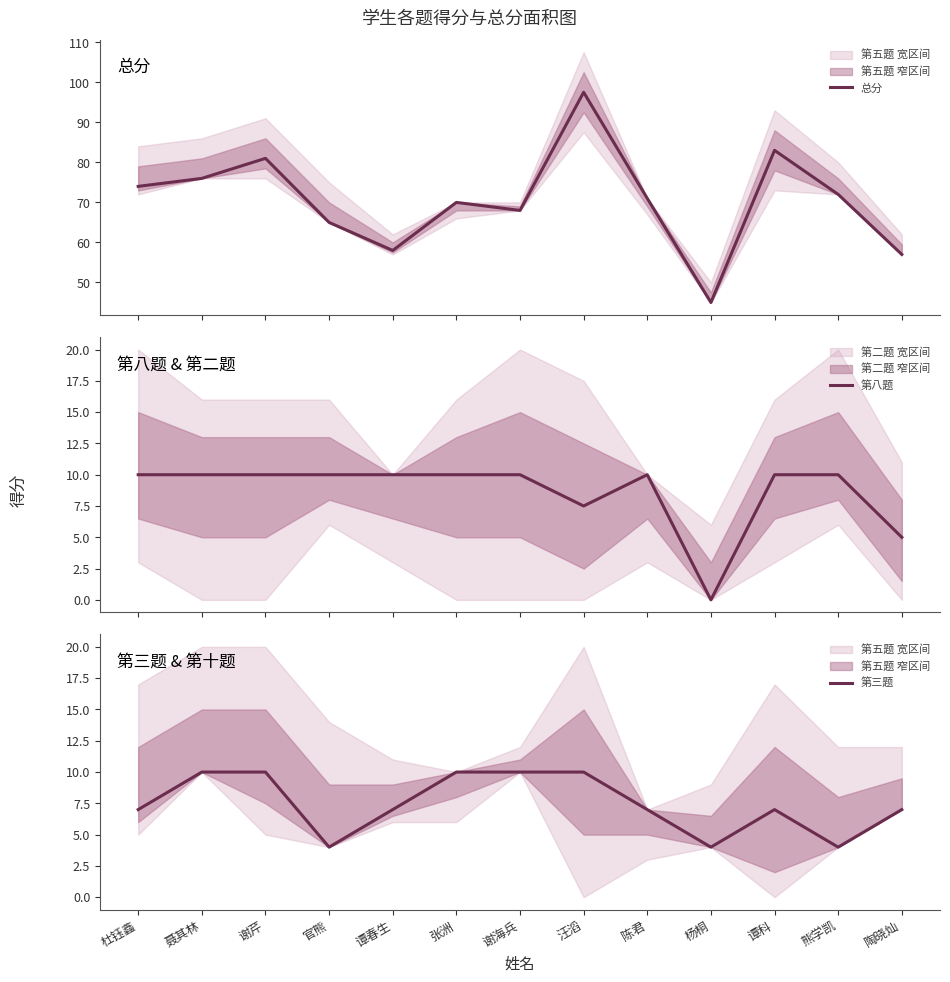

How many lines are shown in the chart?

3